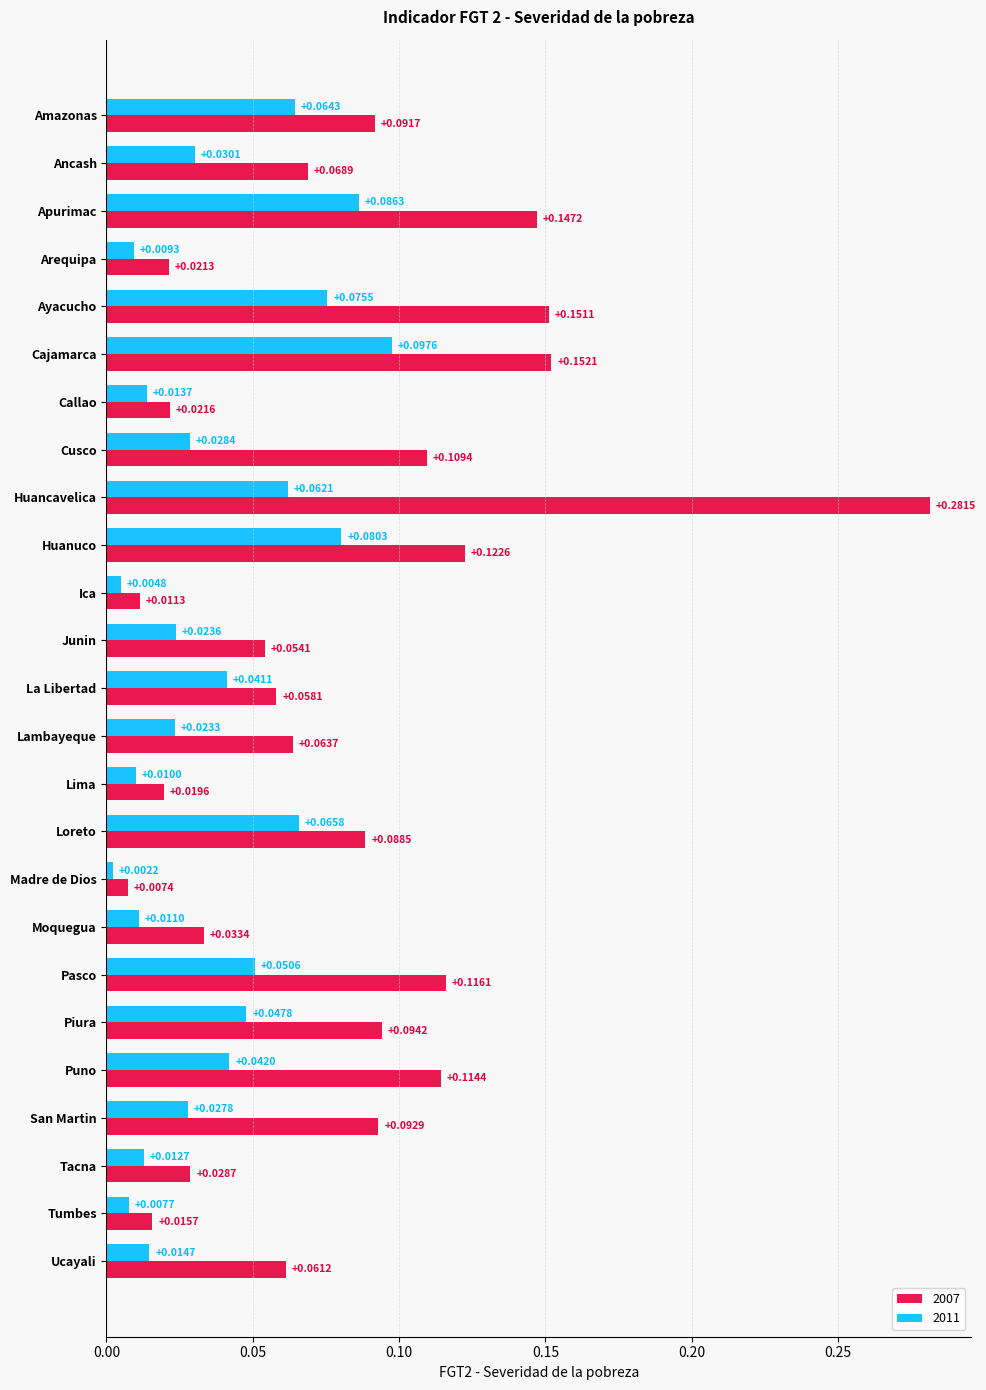

Rank the categories by 2007 value from lowest to highest.

Madre de Dios, Ica, Tumbes, Lima, Arequipa, Callao, Tacna, Moquegua, Junin, La Libertad, Ucayali, Lambayeque, Ancash, Loreto, Amazonas, San Martin, Piura, Cusco, Puno, Pasco, Huanuco, Apurimac, Ayacucho, Cajamarca, Huancavelica